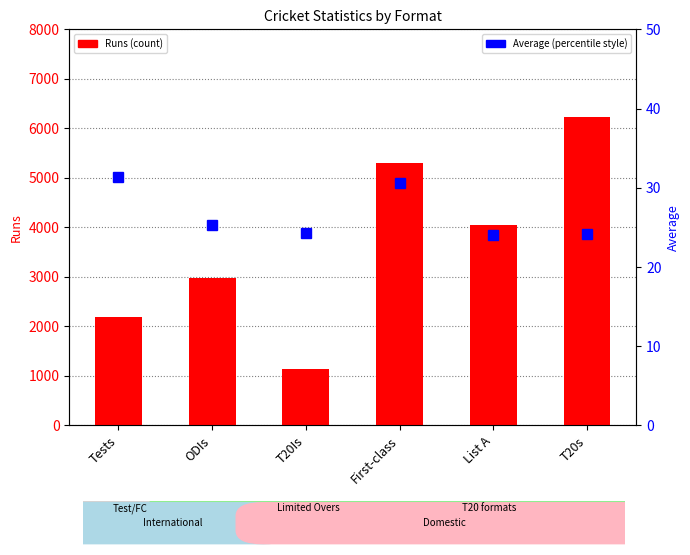

What is the difference between the second highest and minimum values in the Ave series?

6.6